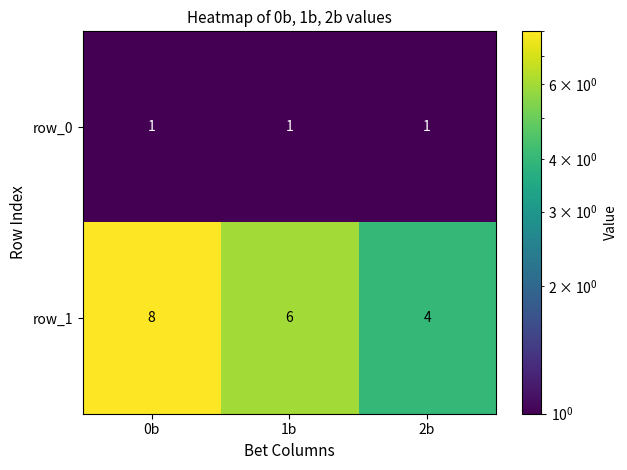

Reading right to left, list all the values displayed in this chart.

row_0: 1	1	1
row_1: 4	6	8